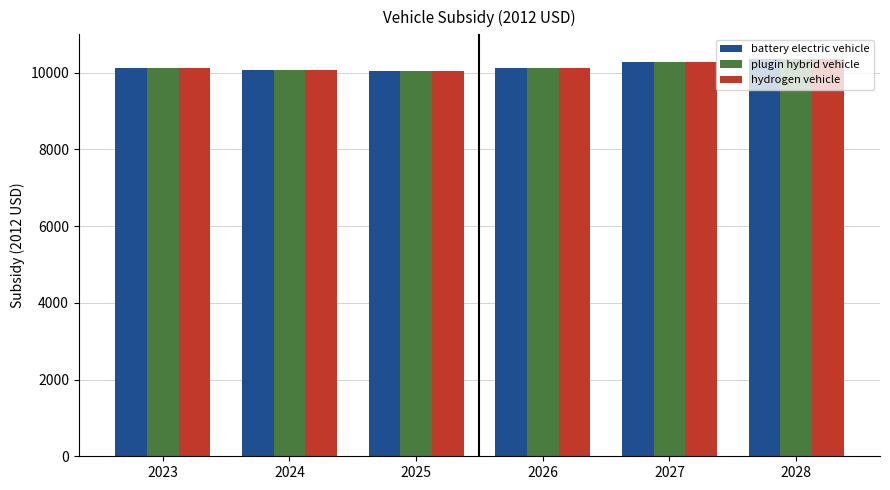

What is the smallest value displayed?

10050.8